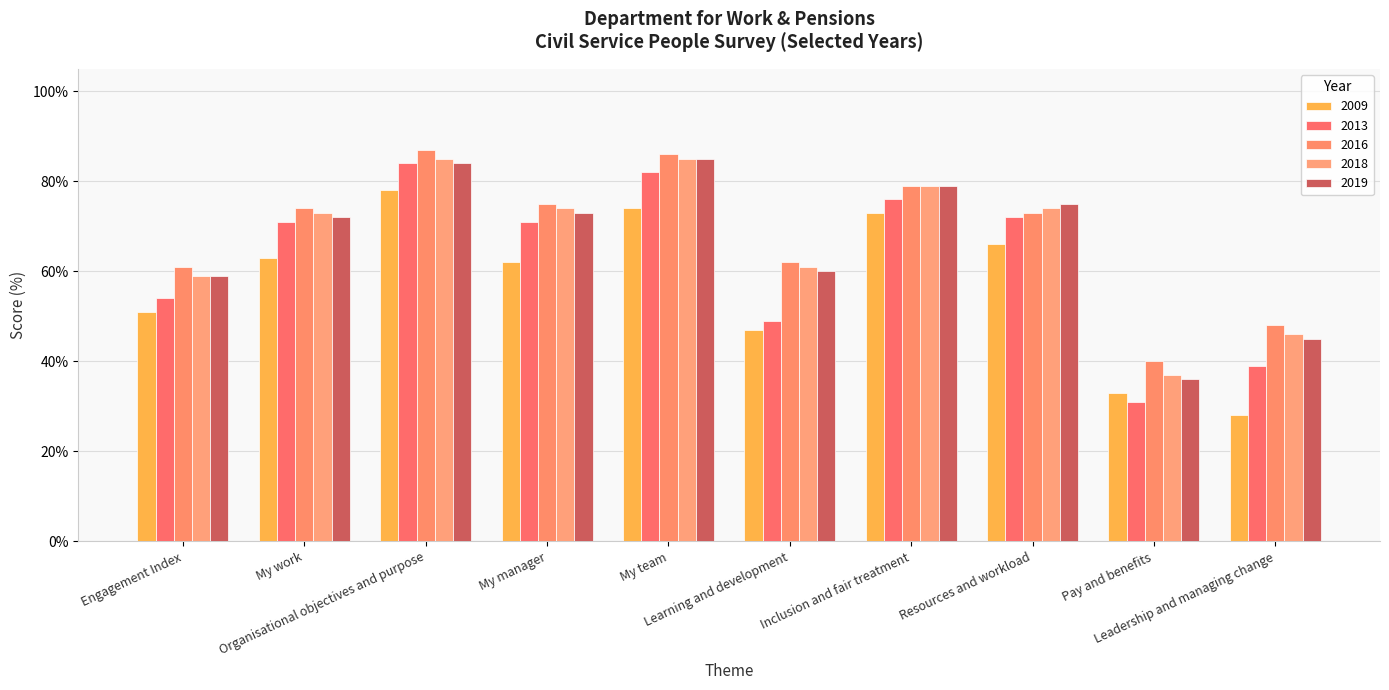

What is the lowest value of the 2018 series?

37.0